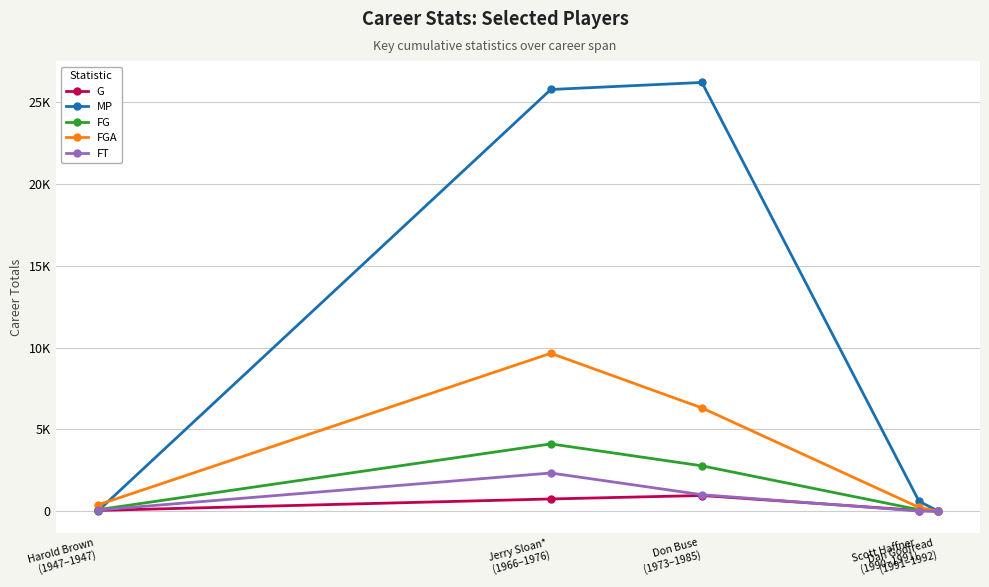

How many times do MP and G cross each other?

1